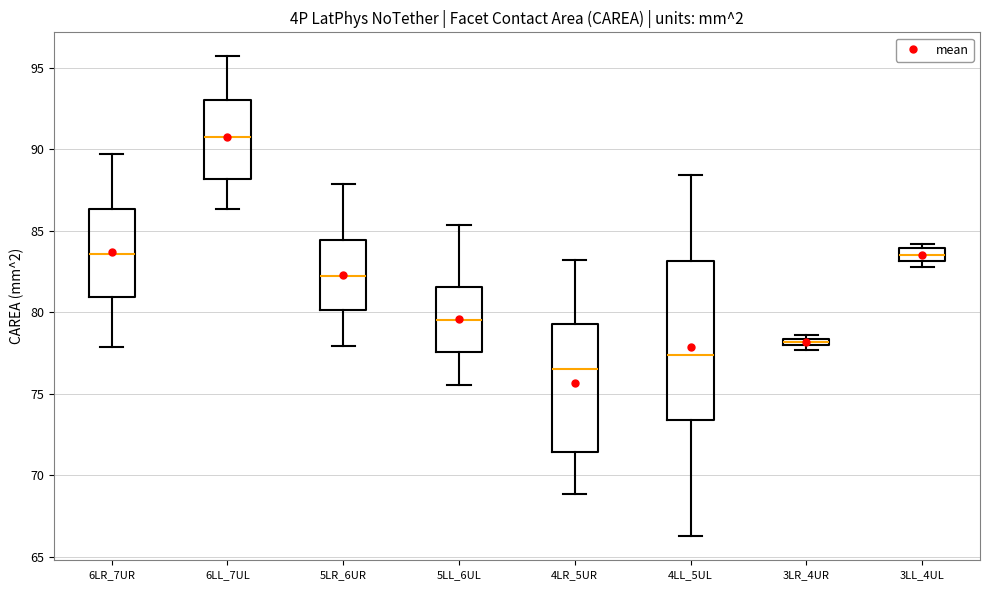

Where is the lower edge of the box for 3LR_4UR on the y-axis? The values are not printed on the chart, so give them approximately, as read against the axis.

78.0